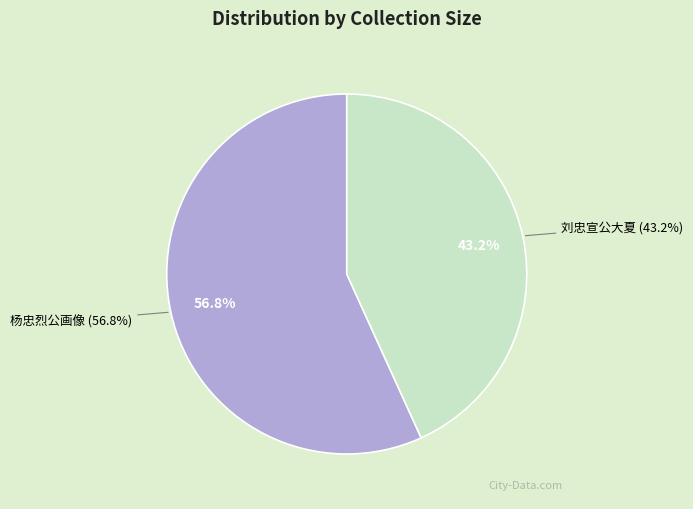

Rank the categories by value from highest to lowest.

明赠太子太保兵部尚书杨忠烈公画像, 咏诸功臣像二十六首 其二十 故光禄大夫太子太保兵部尚书赠太保刘忠宣公大夏